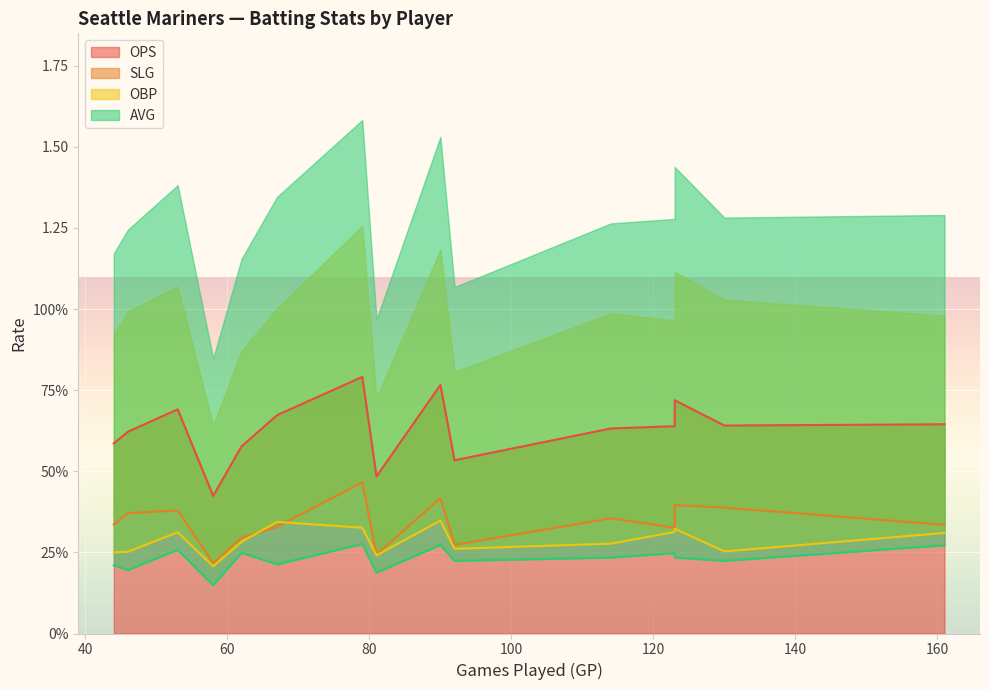

How many distinct data groups are displayed?

4